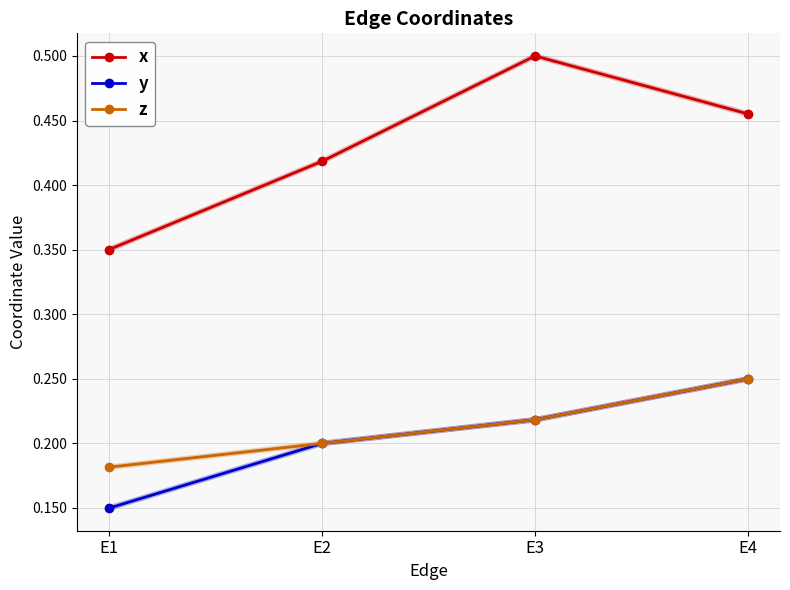

Which category has the highest value across all series?

E3